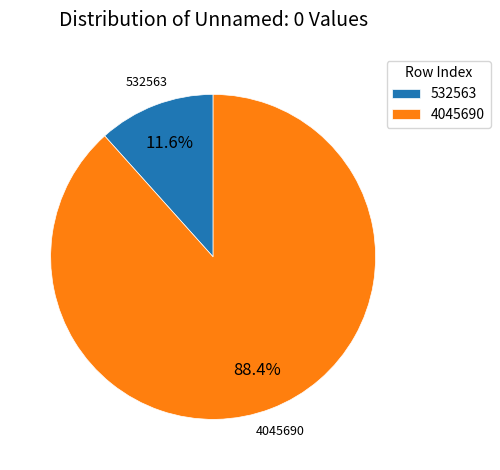

What percentage is the 532563 slice, to the nearest percent?

12%